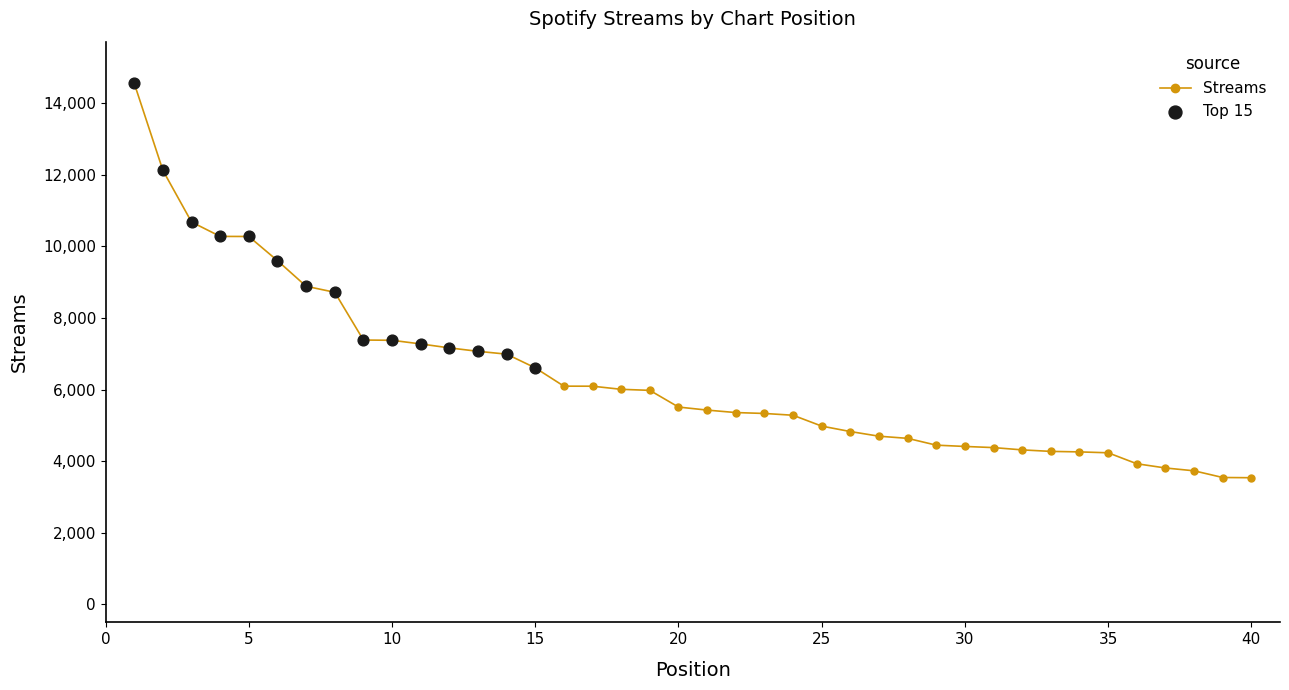

What is the smallest value displayed?

3539